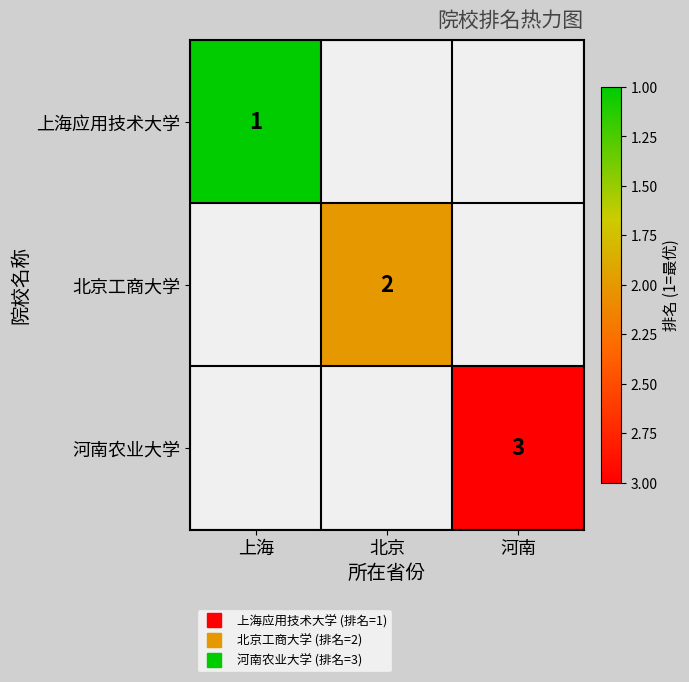

Is it true that 北京工商大学 equals 2.9 at 北京?

False